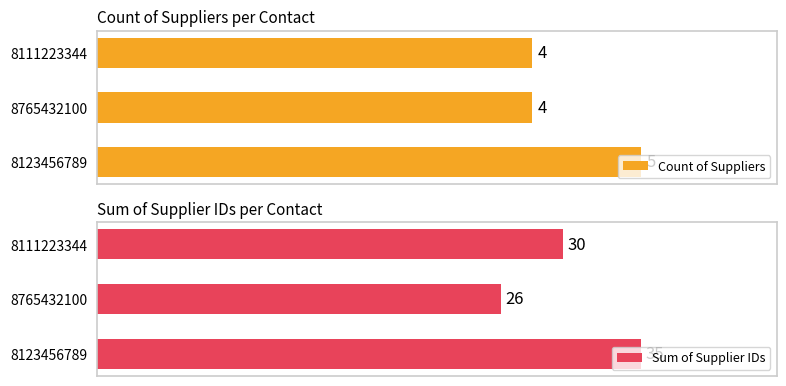

What is the value of the Sum of Supplier IDs bar at the 1st from the left?

35